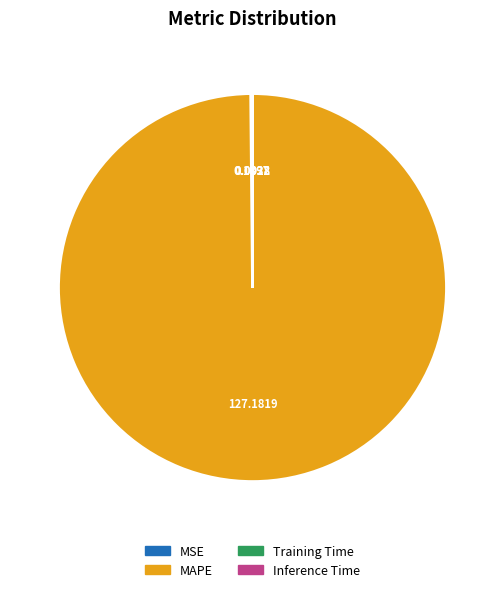

What is the largest slice in the pie chart?

MAPE